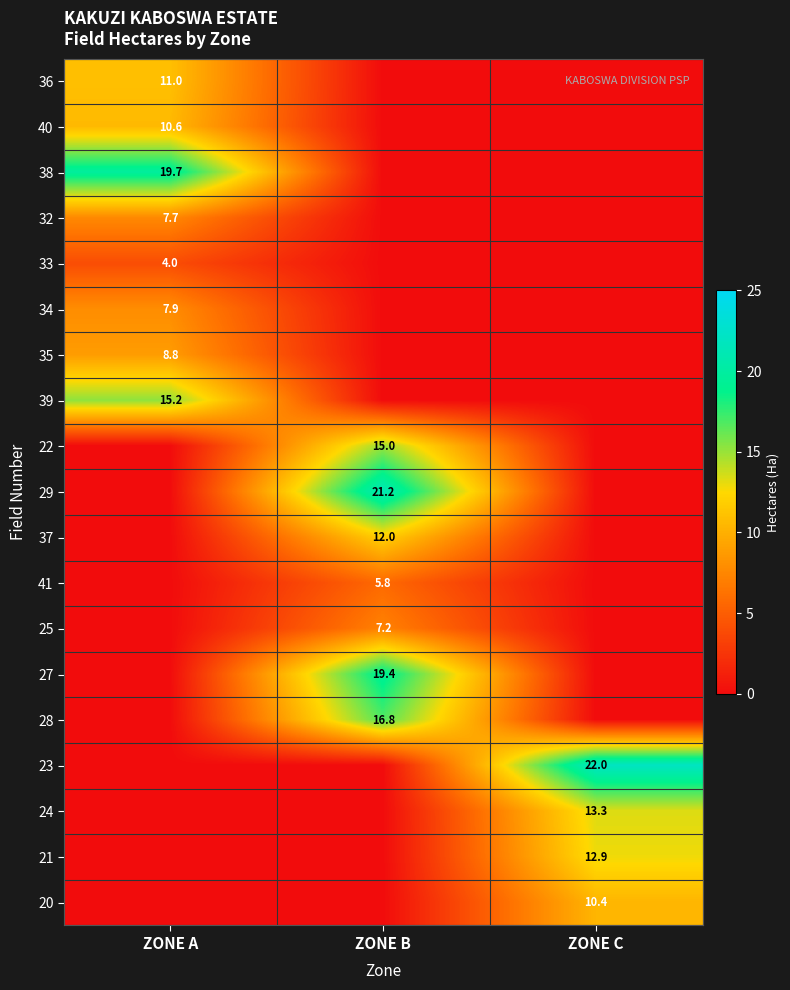

The value of 25 at ZONE B is 7.2. True or false?

True